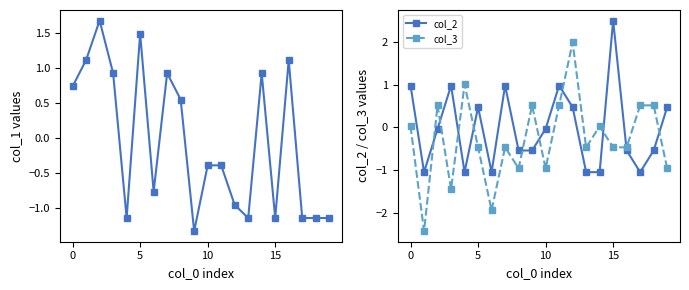

The value of col_2 at 0 is 1.0. True or false?

True